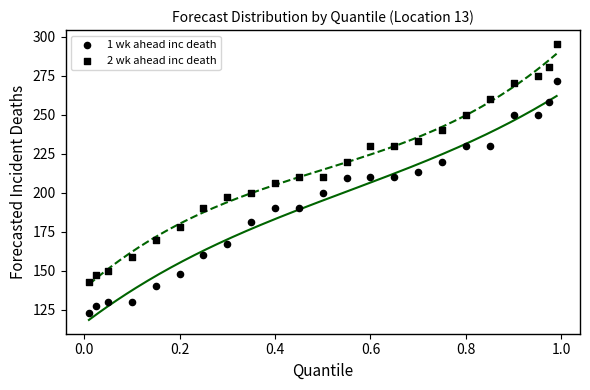

How many points are shown in the scatter plot?

46